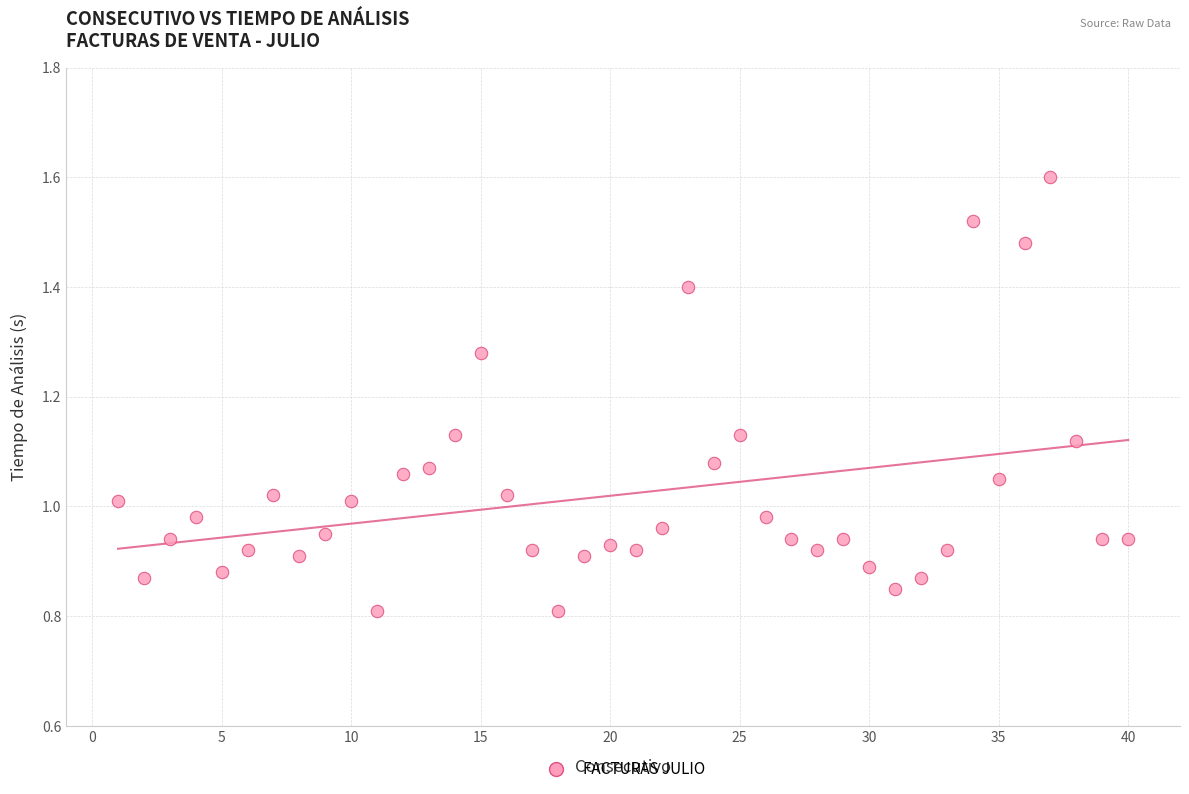

What is the range of X values (max minus min)?

39.0